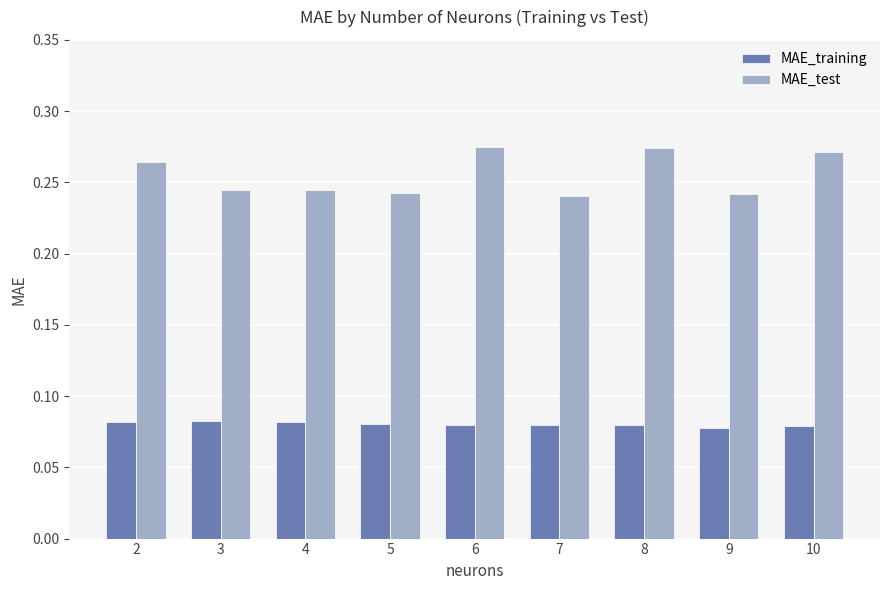

The value of MAE_test at 7 is 0.4. True or false?

False